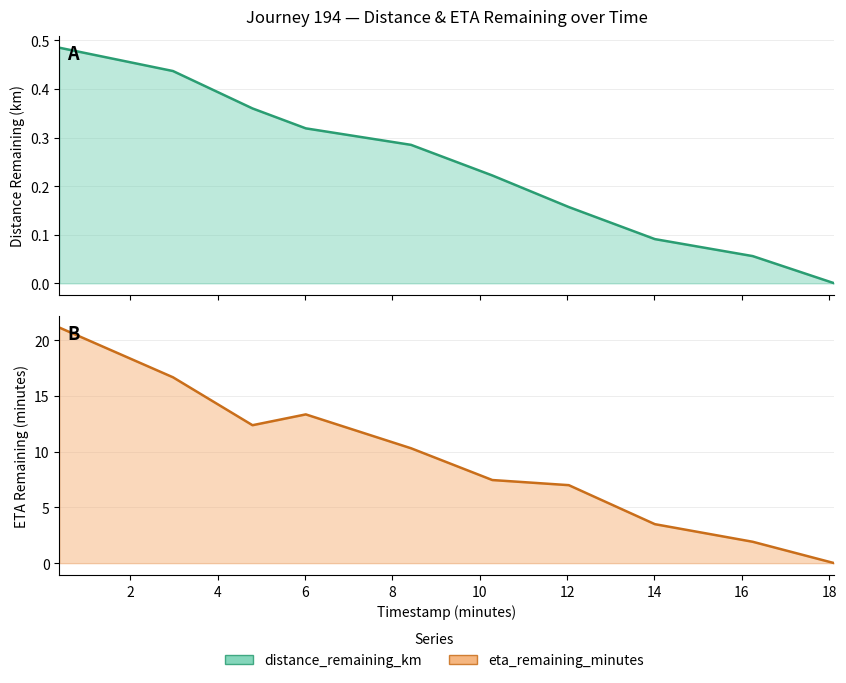

List the series in order of their overall mean, highest first.

eta_remaining_minutes, distance_remaining_km